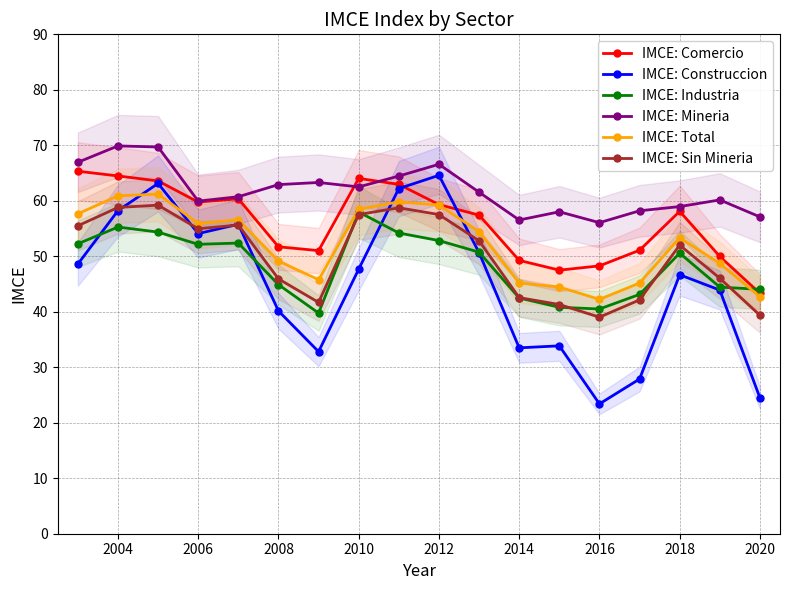

True or false: IMCE: Total and IMCE: Comercio intersect in this chart.

False